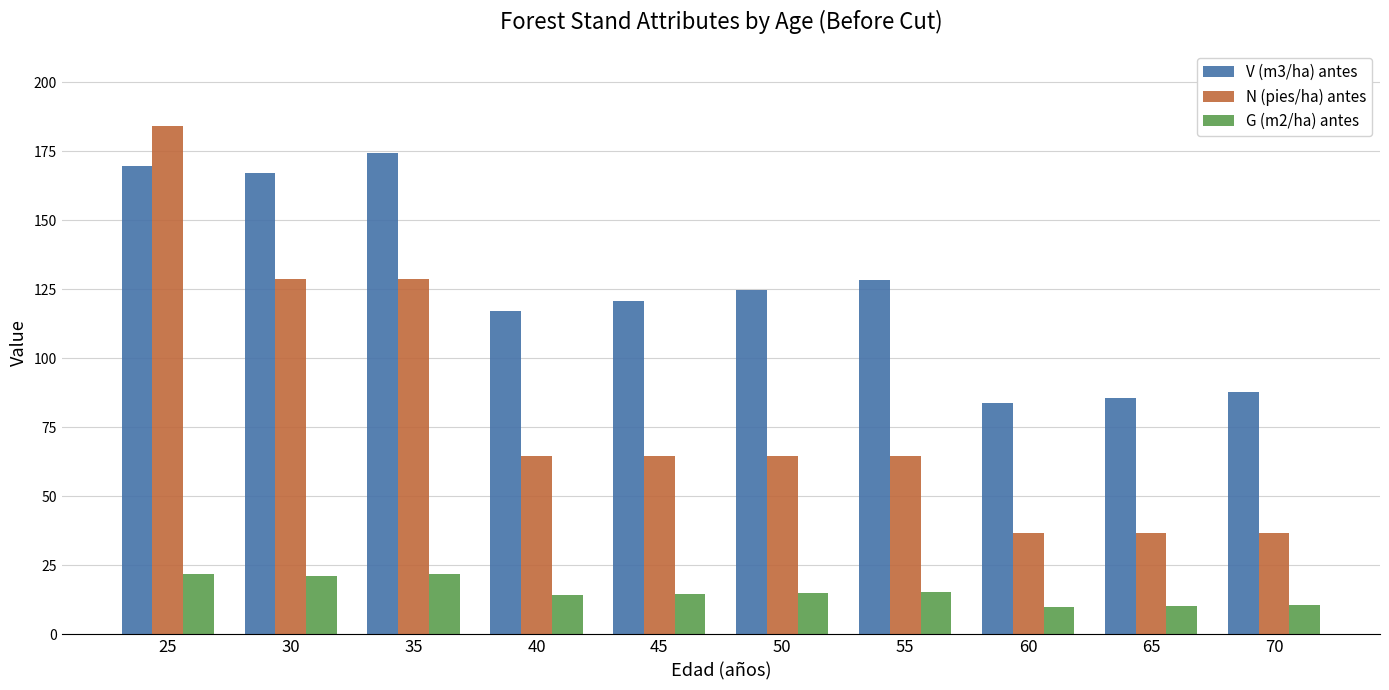

What value does the G (m2/ha) antes series have at 70?

10.5